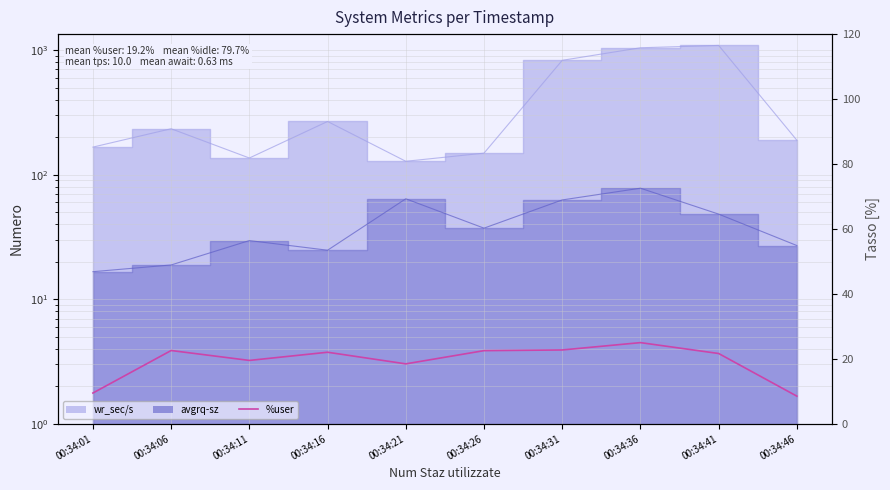

The chart shows a value of 22.7 at 00:34:31. True or false?

True